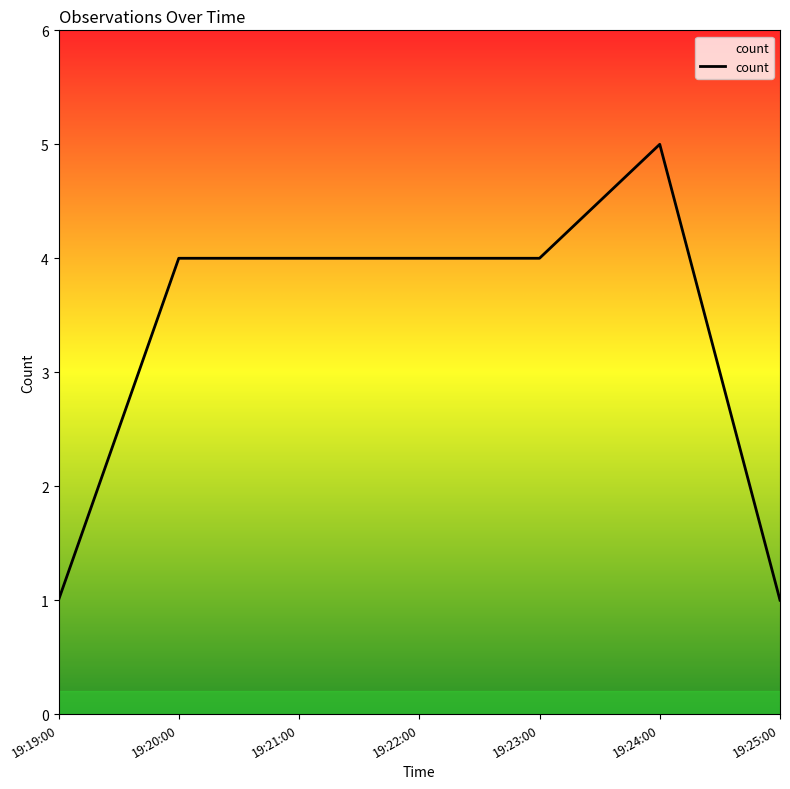

At which category does the chart reach its peak across all series?

19:24:00